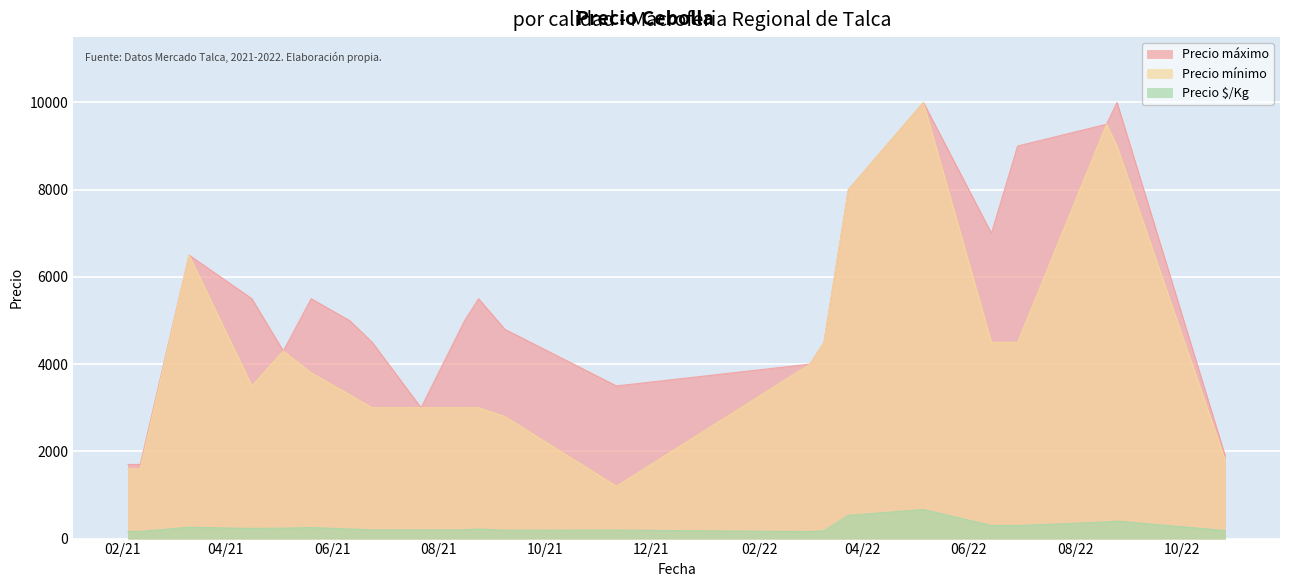

Reading left to right, what are all the values shown in this chart?

Precio máximo: 1700	1700	6500	5500	4300	5500	5000	4500	3000	5000	5500	4800	3500	4000	4500	8000	10000	7000	9000	9500	10000	1900
Precio mínimo: 1600	1600	6500	3500	4300	3800	3300	3000	3000	3000	3000	2800	1200	4000	4500	8000	10000	4500	4500	9500	9000	1800
Precio $/Kg: 163	165	260	233	239	253	220	200	200	200	220	192	194	160	180	533	667	300	300	380	400	185